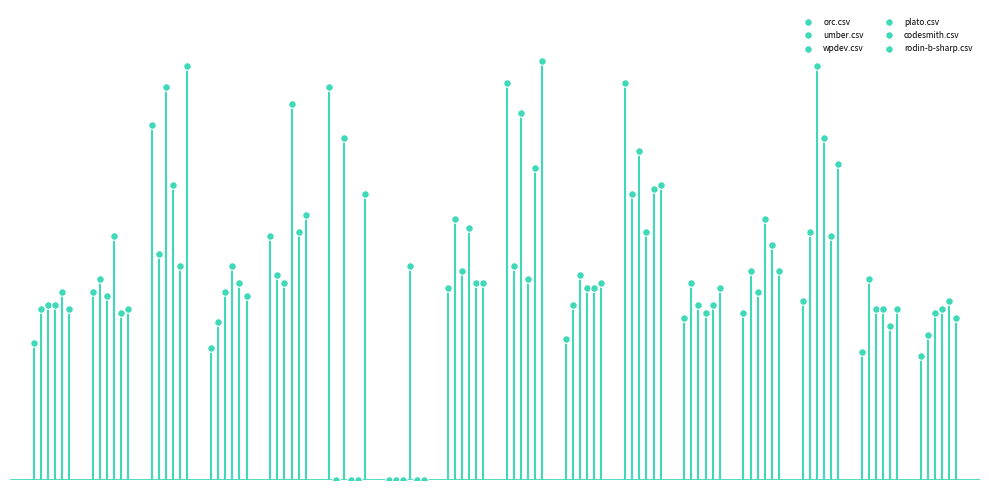

Which series reaches the minimum Y coordinate?

orc.csv